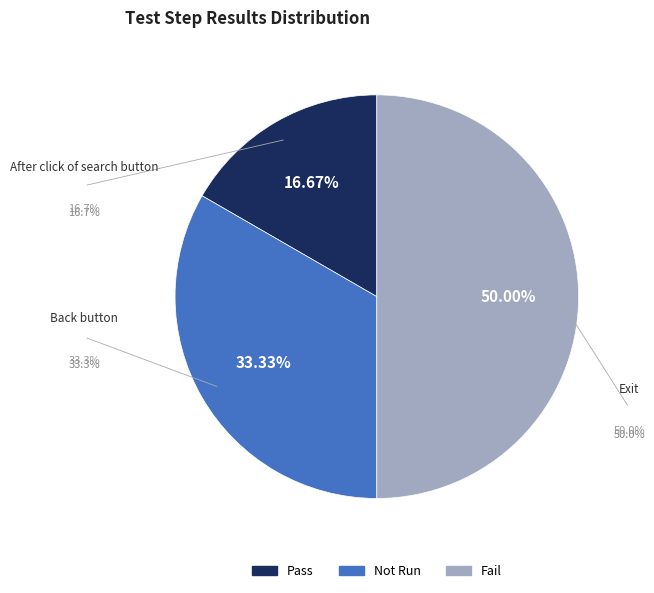

Count the number of slices in the pie.

3